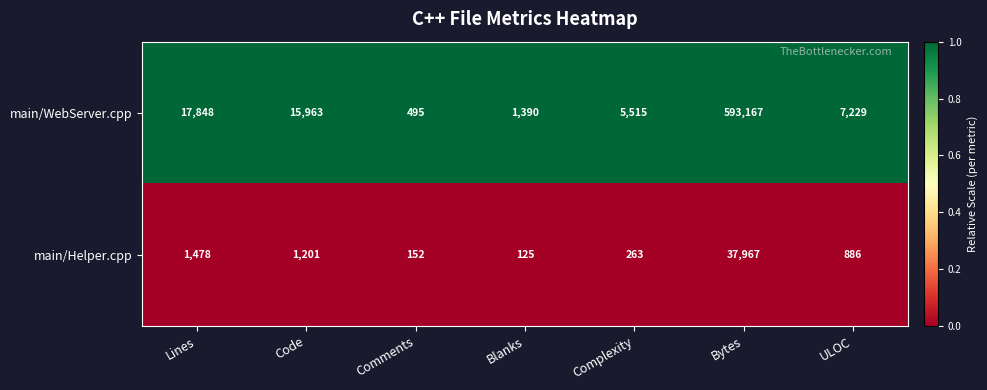

At Lines, list the series in order from smallest to largest.

main/Helper.cpp, main/WebServer.cpp